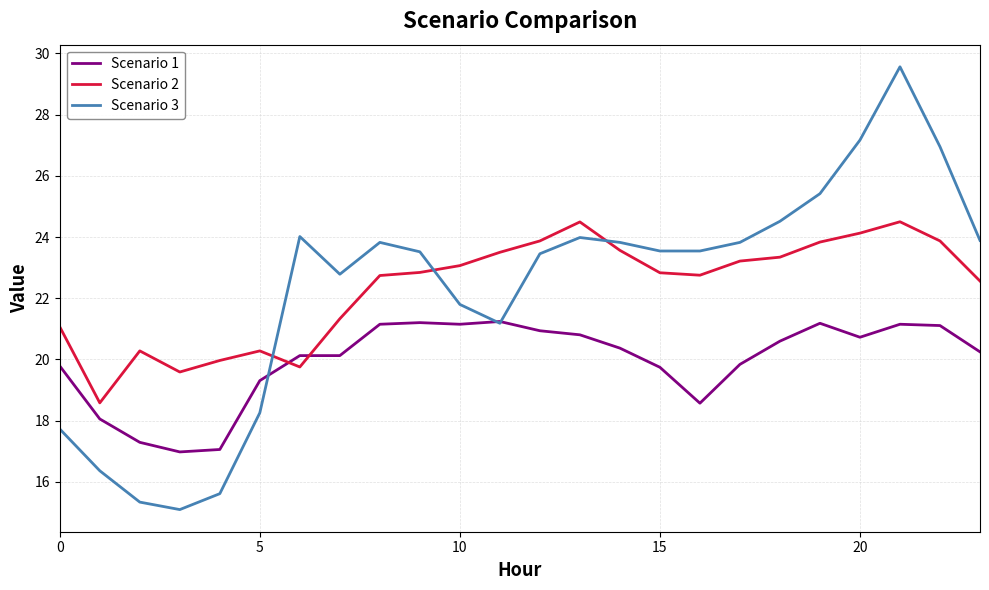

What is the maximum value shown in the chart?

29.6